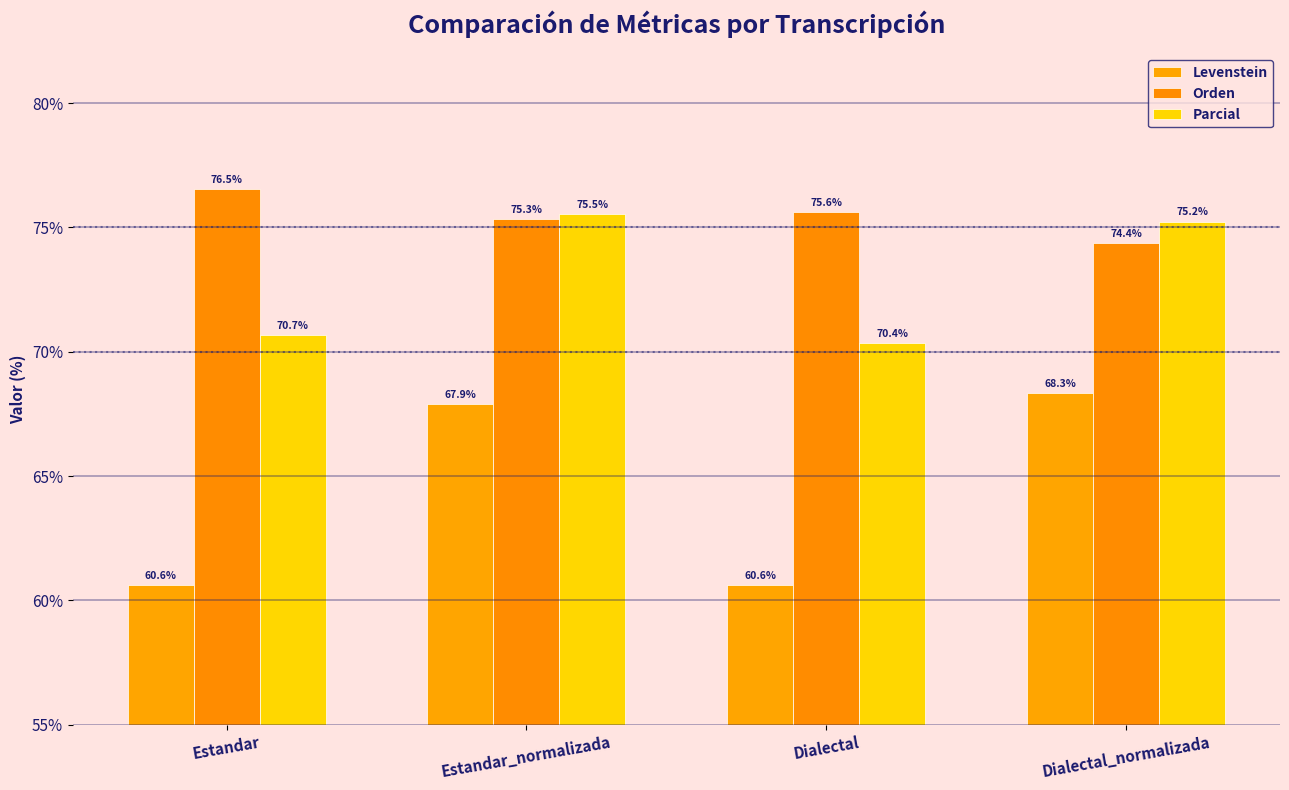

What is the smallest value displayed?

60.6